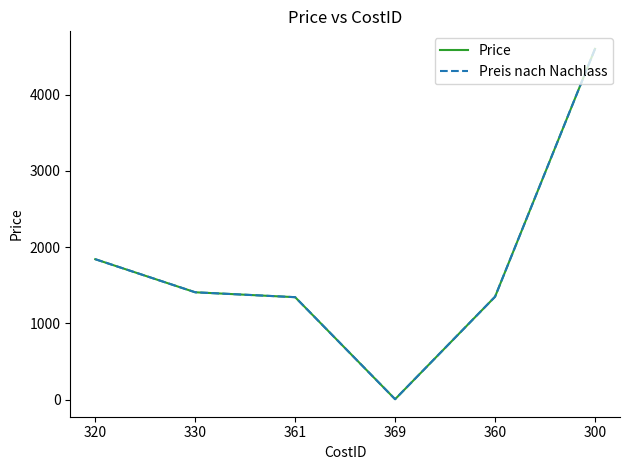

Reading right to left, what are all the values shown in this chart?

Price: 300=4598.6	360=1349.5	369=6.1	361=1343.4	330=1407.7	320=1841.4
Preis nach Nachlass: 300=4598.6	360=1349.5	369=6.1	361=1343.4	330=1407.7	320=1841.4